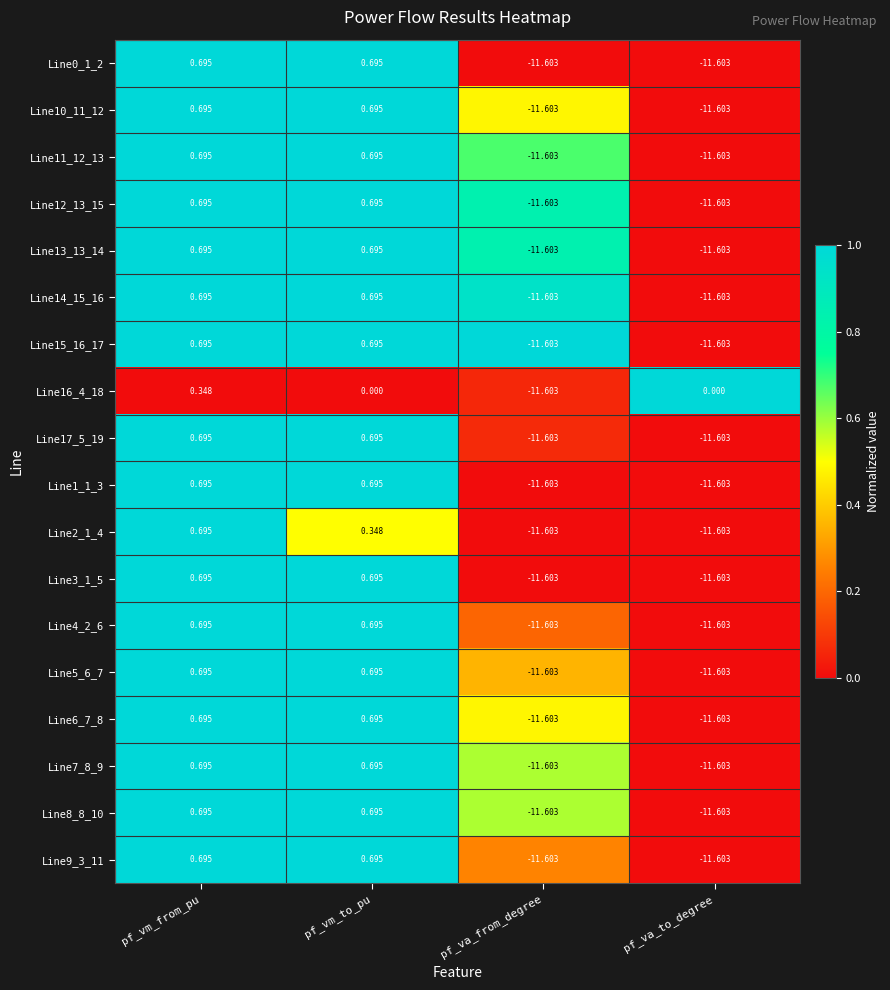

Is the value of Line13_13_14 at pf_vm_from_pu greater than the value of Line7_8_9 at pf_va_from_degree?

Yes